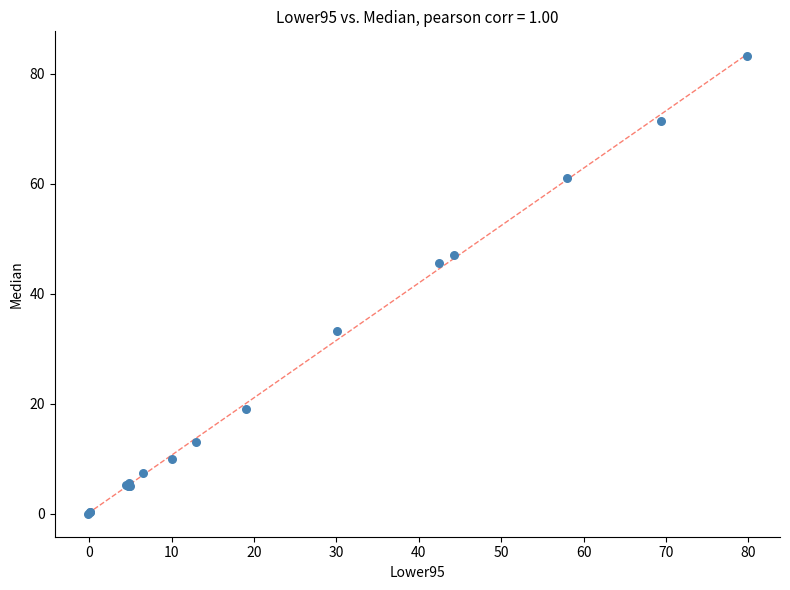

What Y value in the scatter plot is closest to 41?

45.7